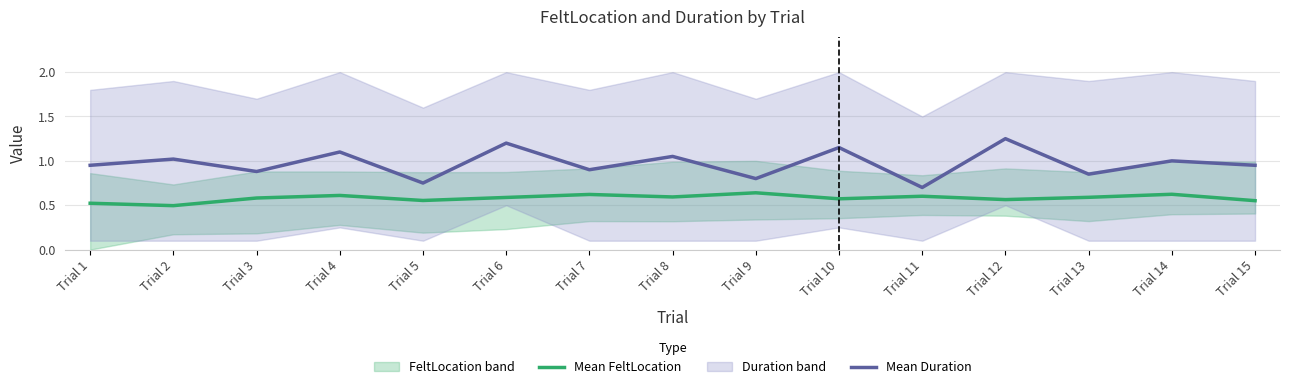

How many lines are shown in the chart?

2